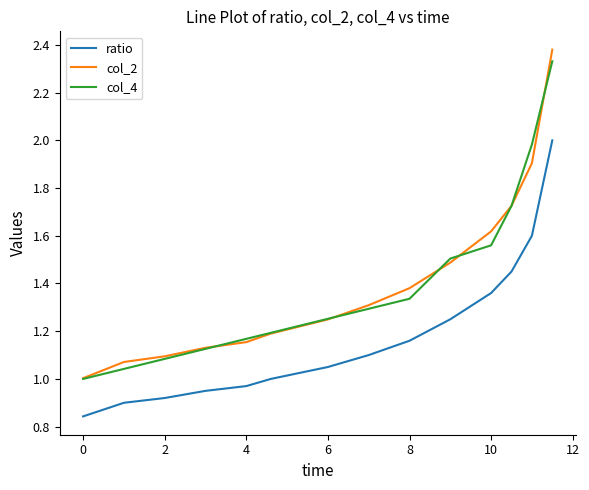

What are all the series names shown in the legend?

ratio, col_2, col_4